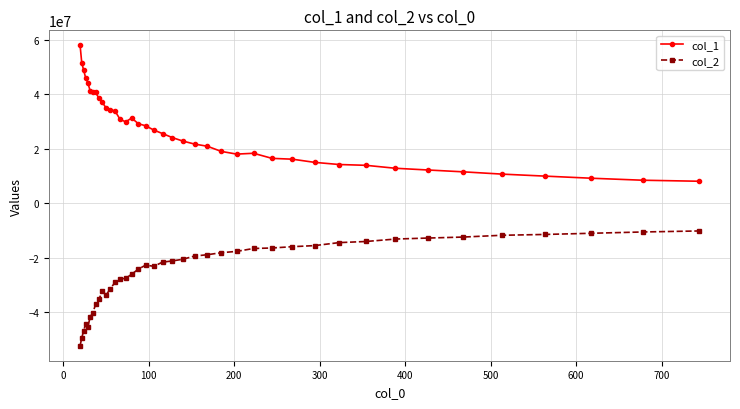

True or false: col_2 and col_1 intersect in this chart.

False